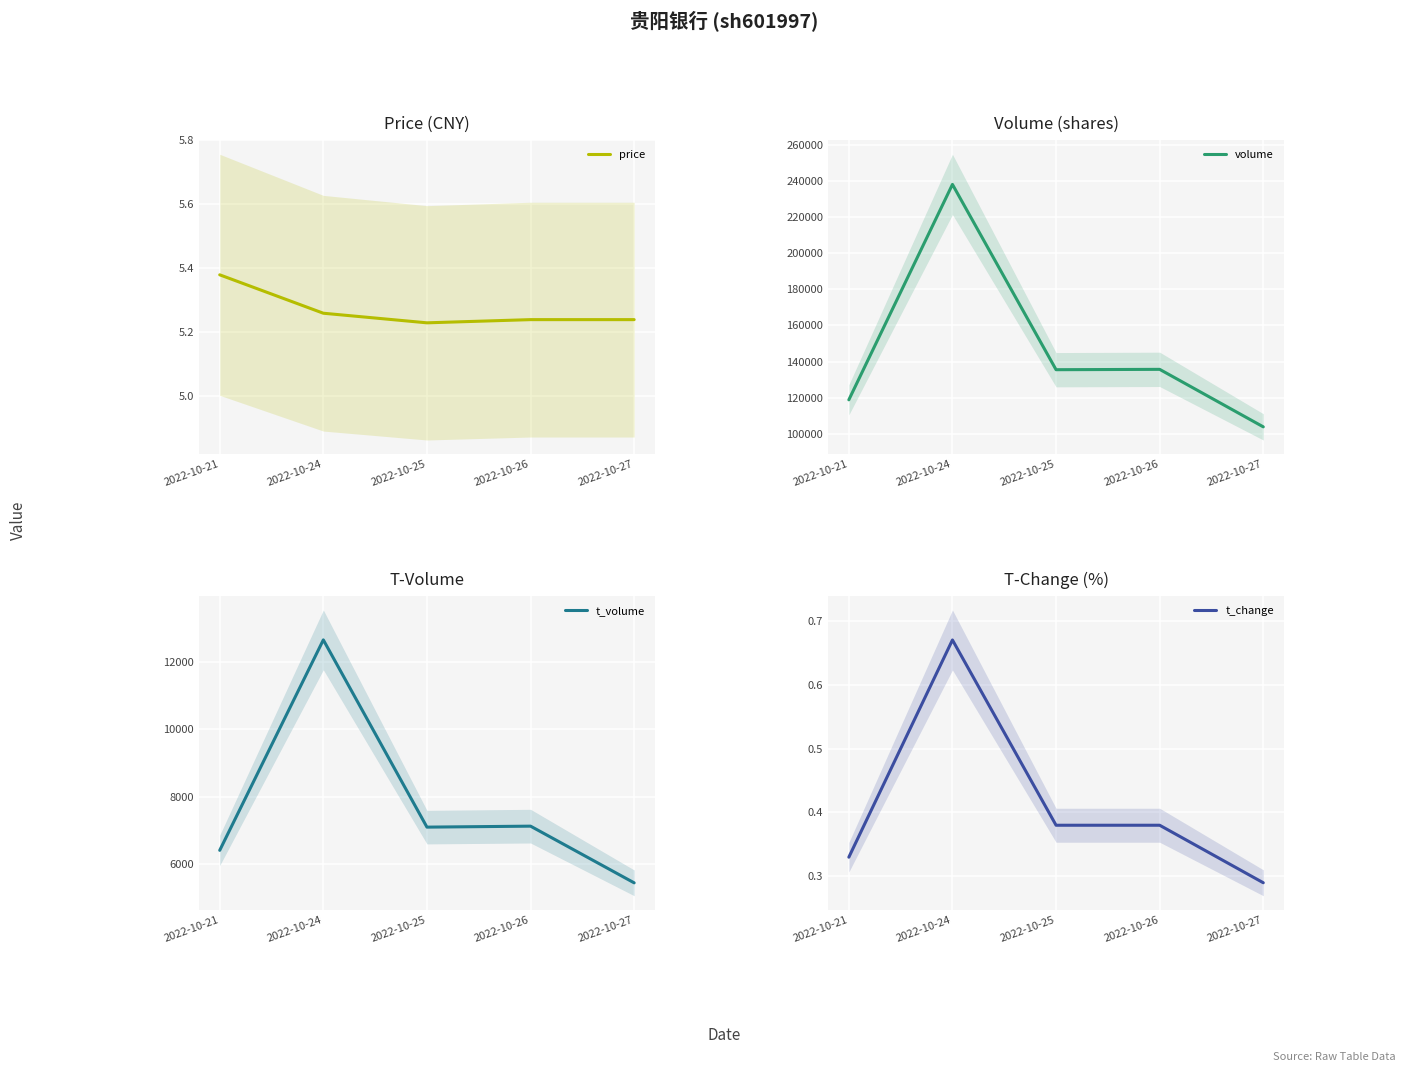

Where does the volume series first go above 135508?

2022-10-24